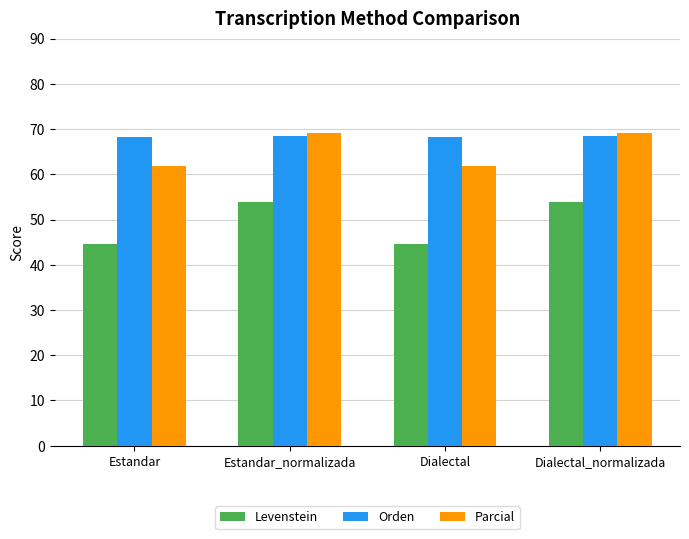

The value of Orden at Dialectal is 101.1. True or false?

False